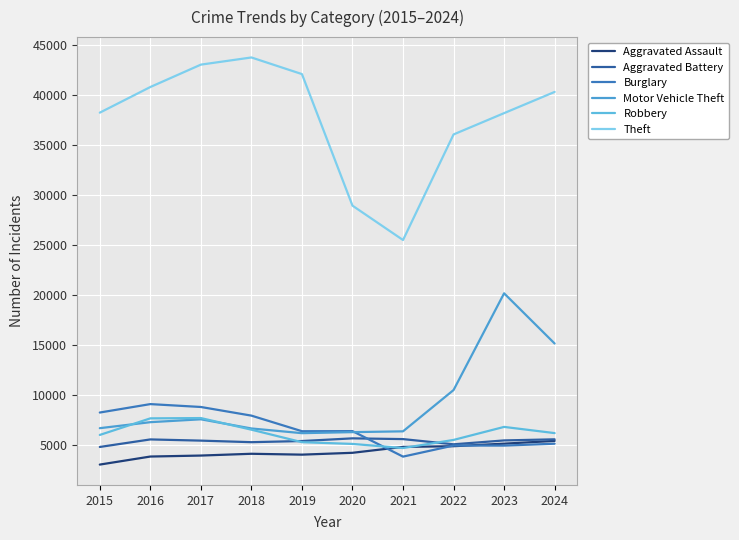

Which series has the largest total across all categories?

Theft